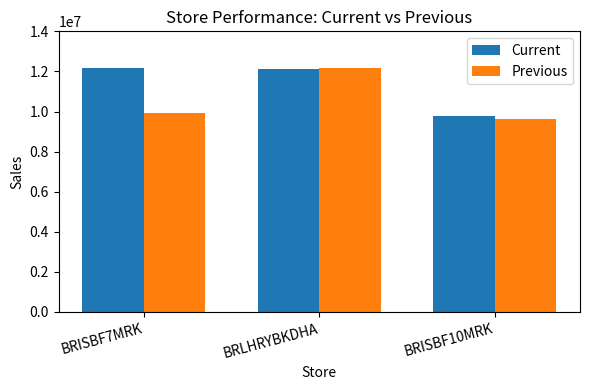

What is the sum of all Current values?

34104234